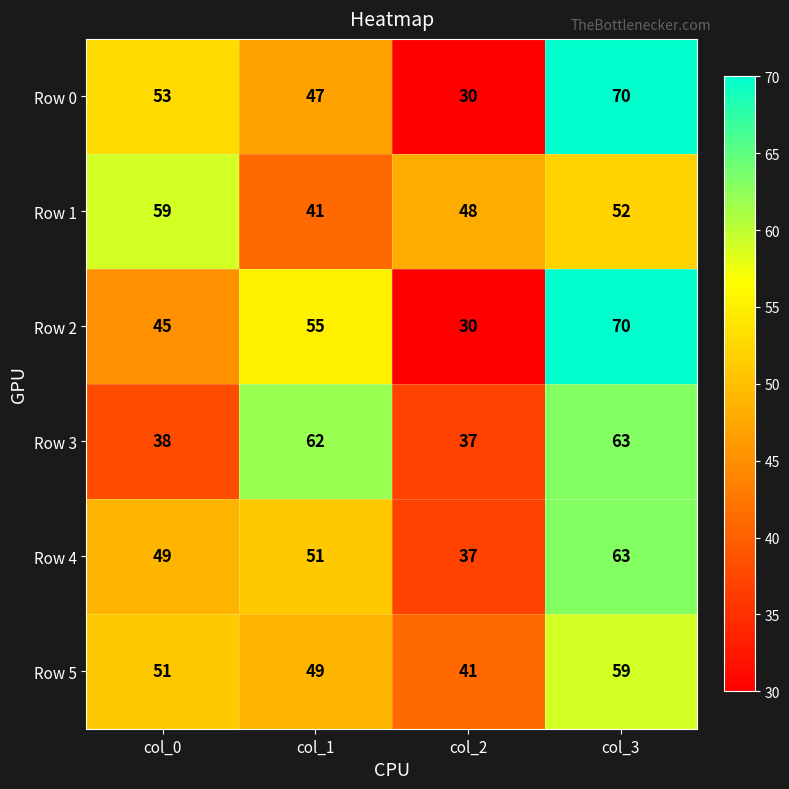

Which series changed the most between col_1 and col_3?

Row 0